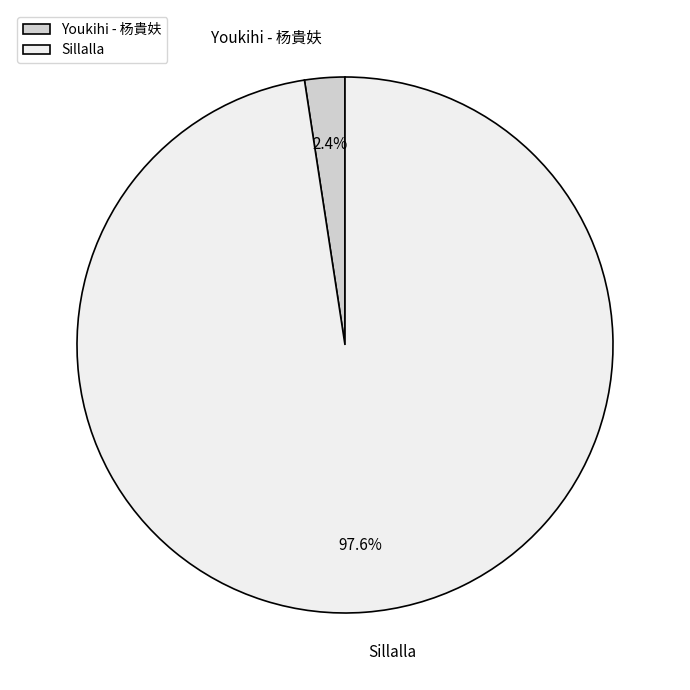

Rank the categories by value from highest to lowest.

Sillalla, Youkihi - 杨貴妋